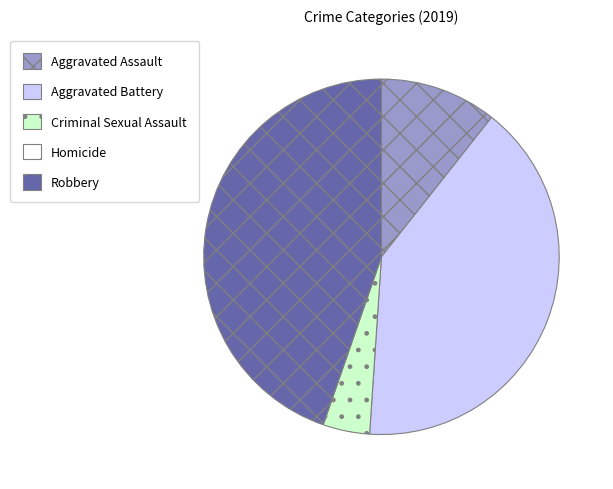

Does Aggravated Assault account for over 50% of the chart?

No